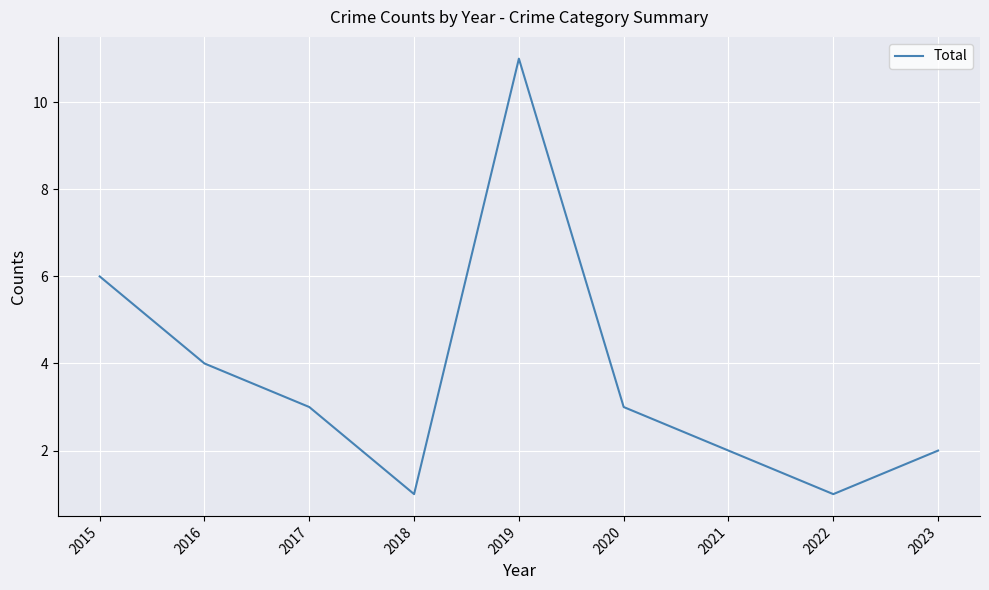

Count the number of categories in the chart.

9